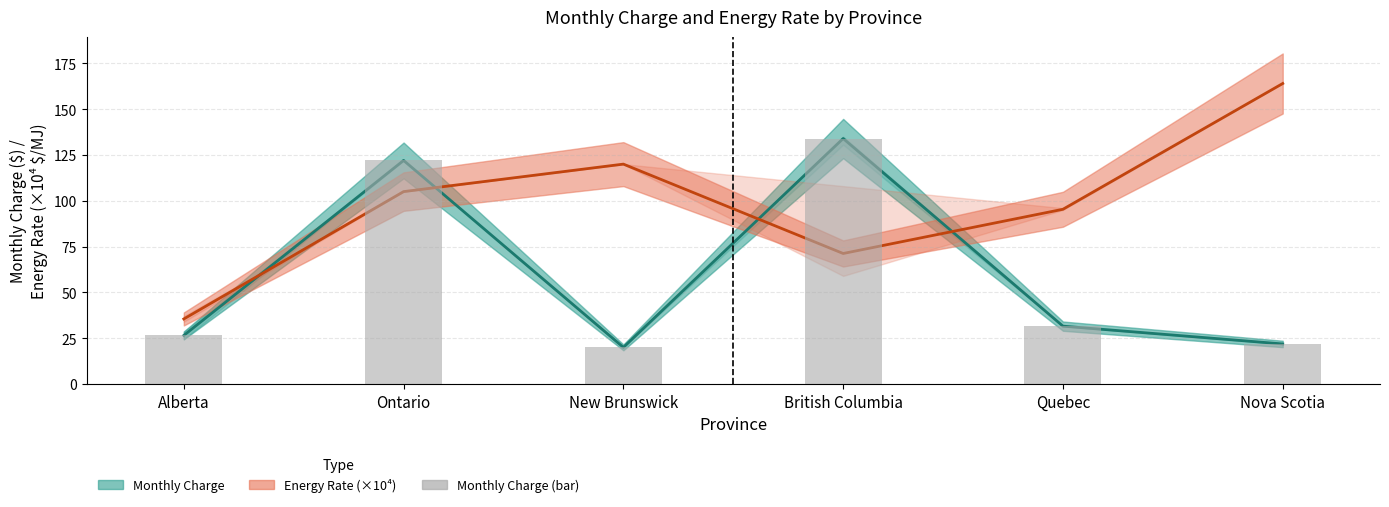

What is the sum of all Energy Rate Mean (×10⁴) values?

591.1